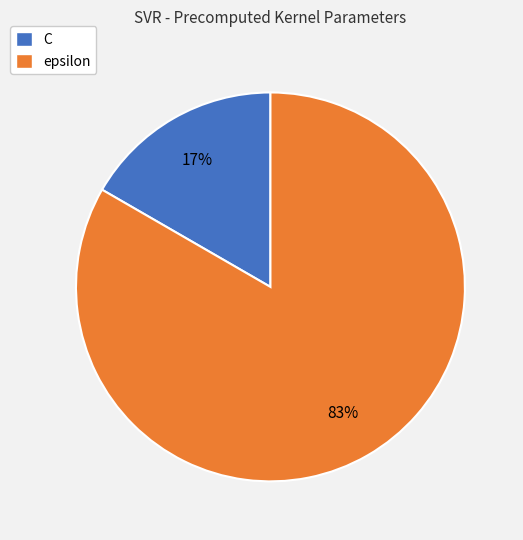

Approximately how many times larger is the value at C compared to epsilon?

0.2